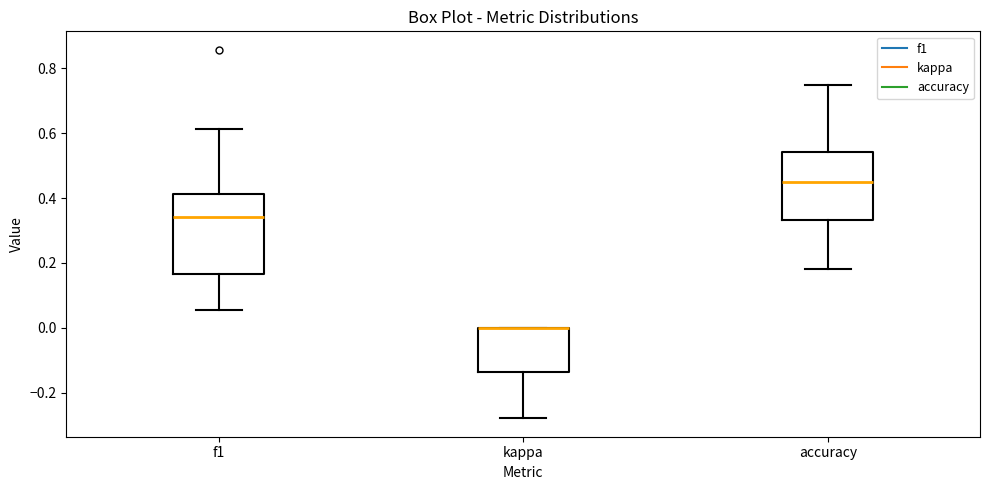

Reading left to right, transcribe this box plot: for each box, give where its median line is, the range the box spans, and where its two whiskers end, as read against the y-axis. The values are not printed on the chart, so give them approximately, as read against the axis.

f1: median 0.34, box 0.16 to 0.42, whiskers 0.06 to 0.62
kappa: median 0.00 (drawn on the box's upper edge), box -0.14 to 0.00, whiskers -0.28 to 0.00
accuracy: median 0.44, box 0.34 to 0.54, whiskers 0.18 to 0.76